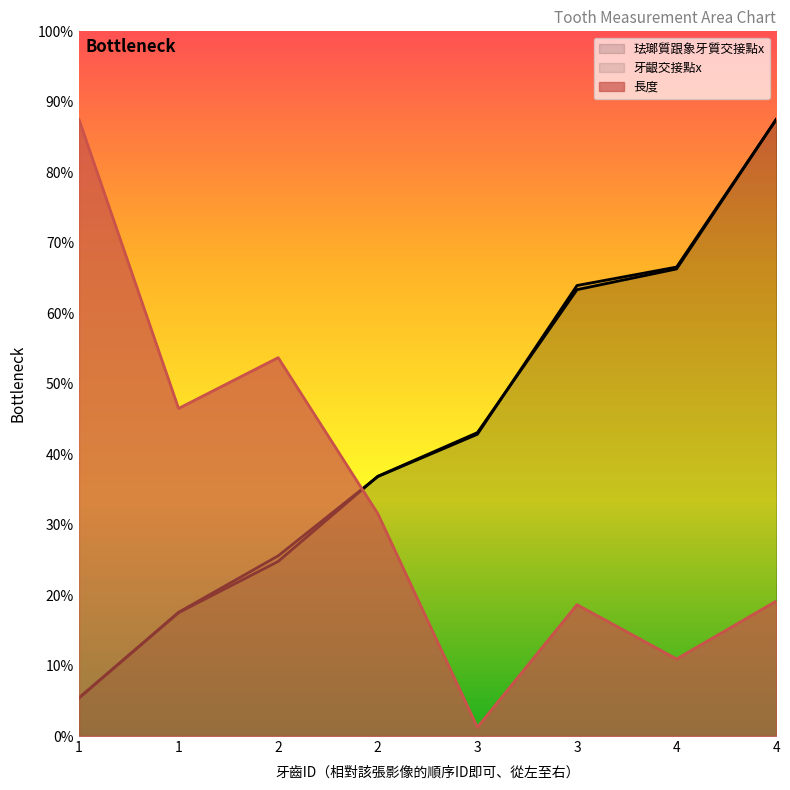

Reading left to right, transcribe all the data shown in this chart.

珐瑯質跟象牙質交接點x: 0.2	0.7	1.0	1.5	1.7	2.5	2.7	3.5
牙齦交接點x: 0.2	0.7	1.0	1.5	1.7	2.6	2.7	3.5
長度: 3.5	1.9	2.1	1.3	0.0	0.7	0.4	0.8